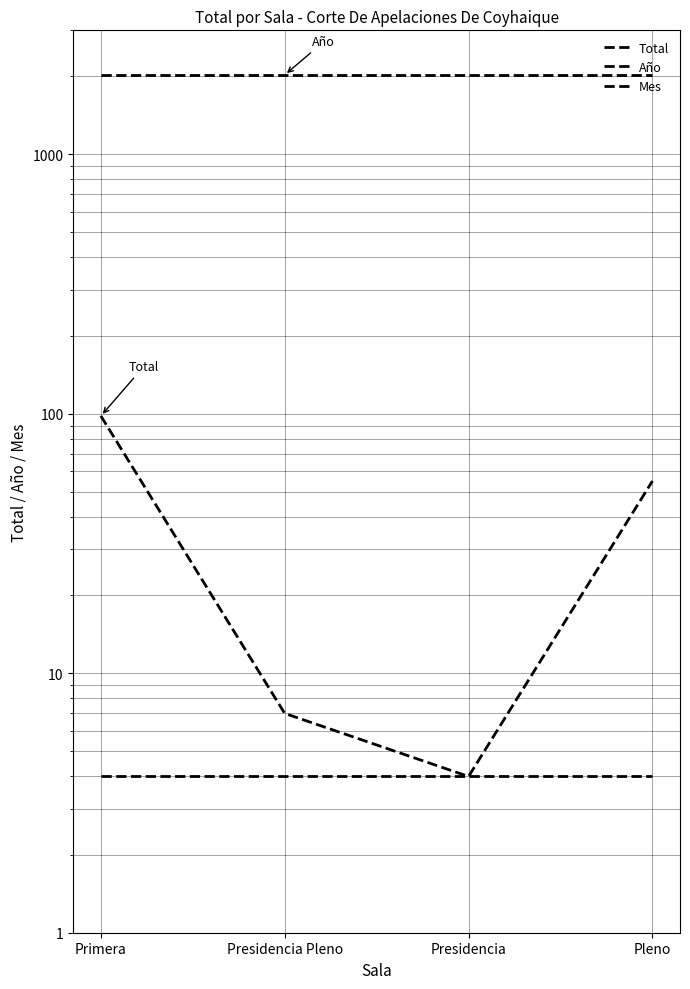

At which label is Año closest to 2020?

Primera